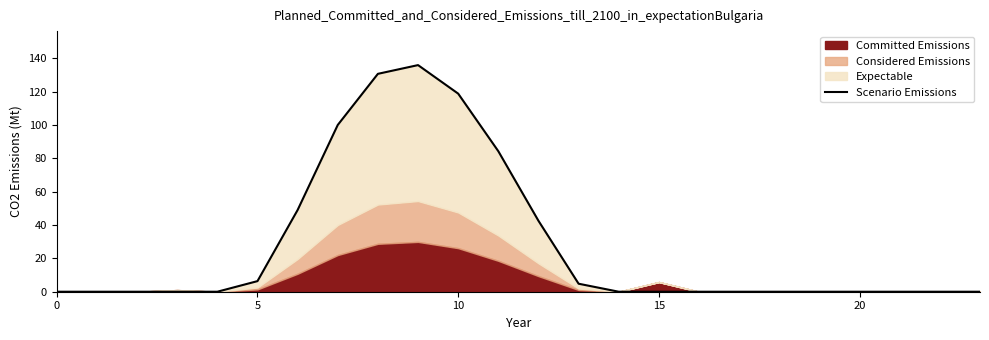

What is the maximum value for Scenario Emissions?

136.0